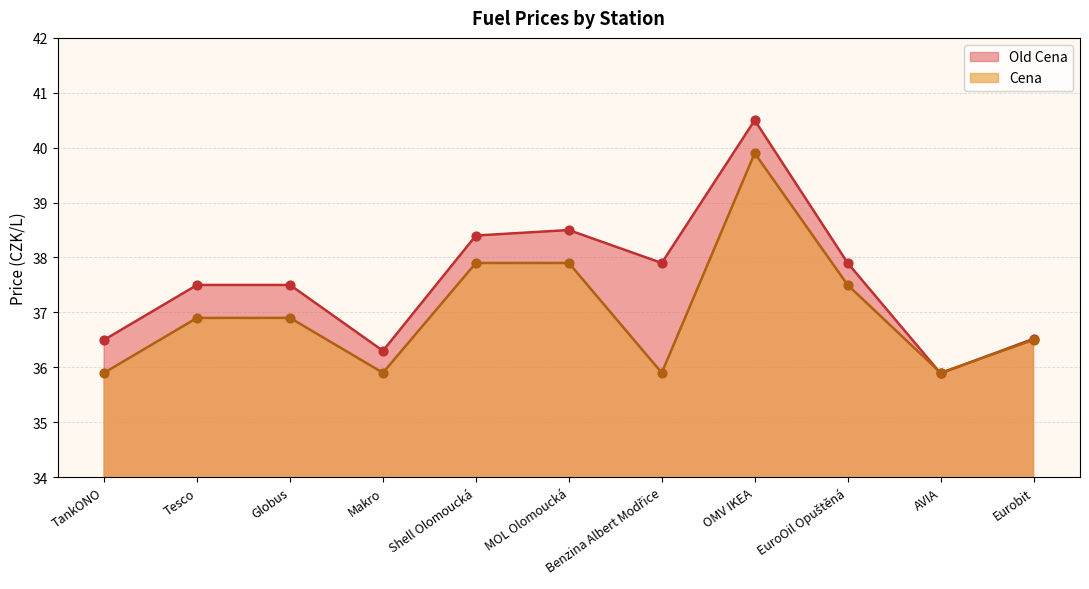

Which series reaches the maximum Y coordinate?

Old Cena